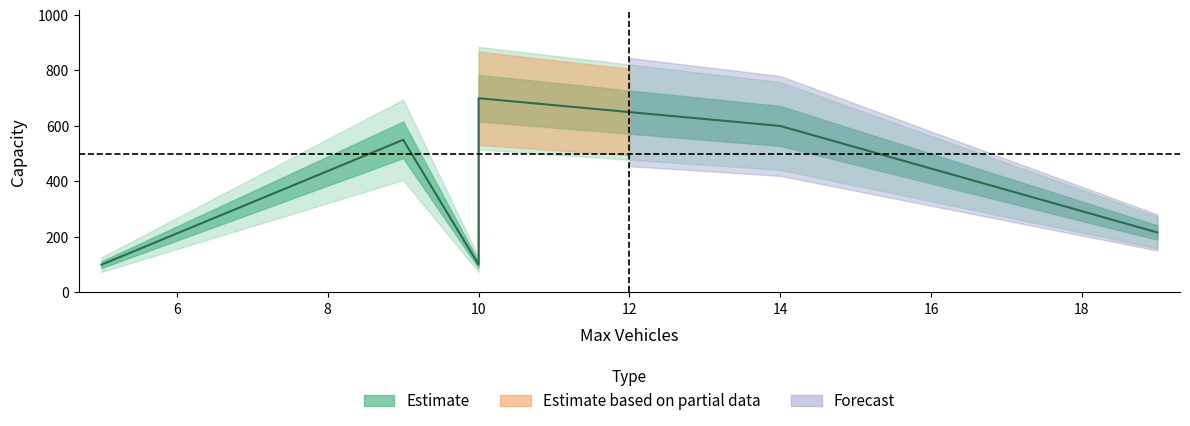

The value at 10 is 37. True or false?

False